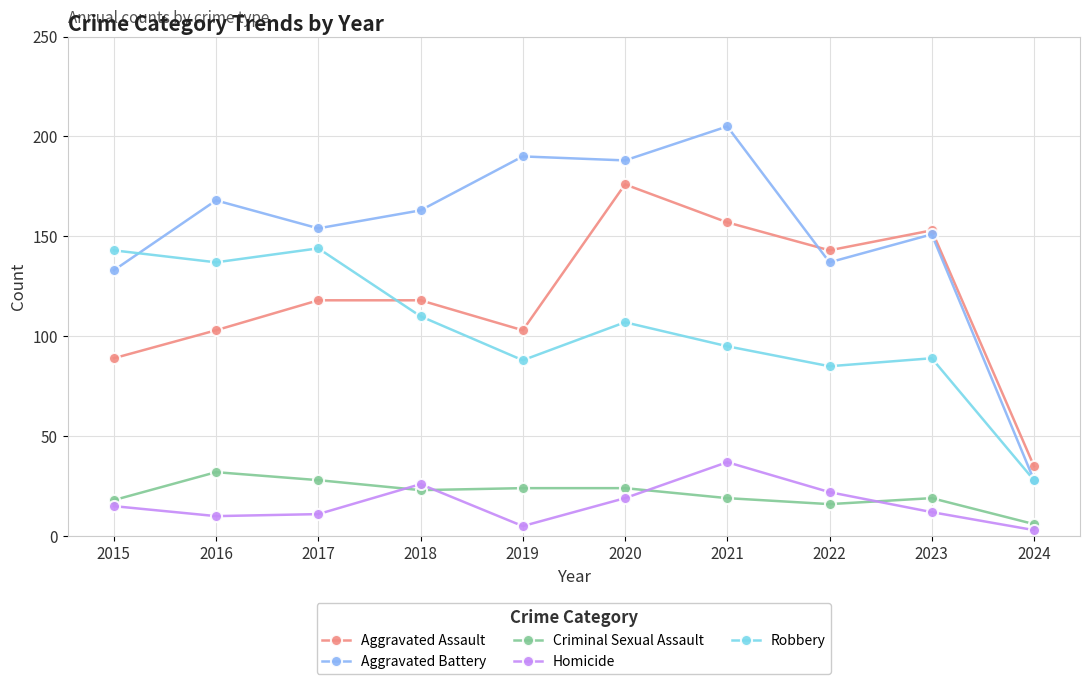

At which label does Robbery reach its minimum?

2024